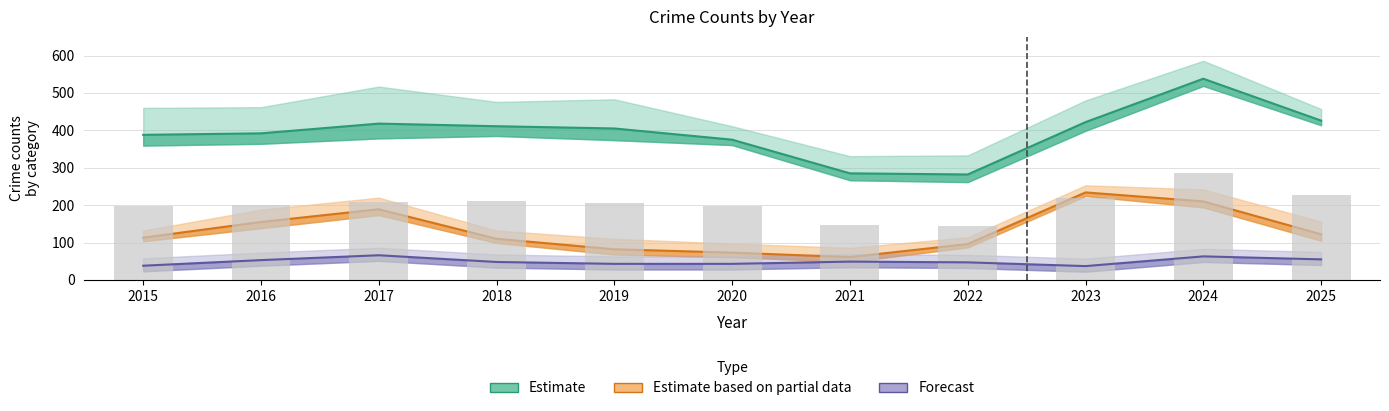

What is the value of the Forecast bar at the 4th from the left?

48